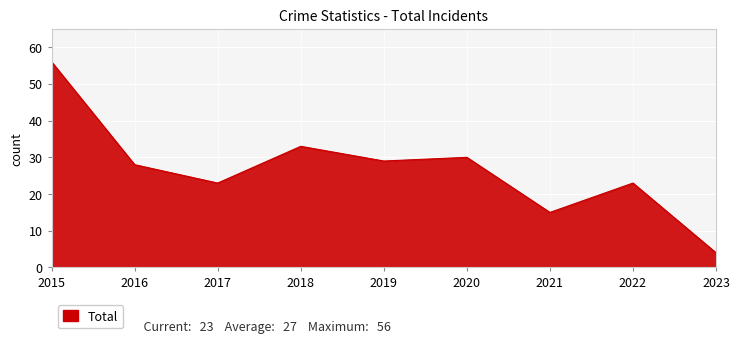

Does the chart display data point markers on the line(s)?

No